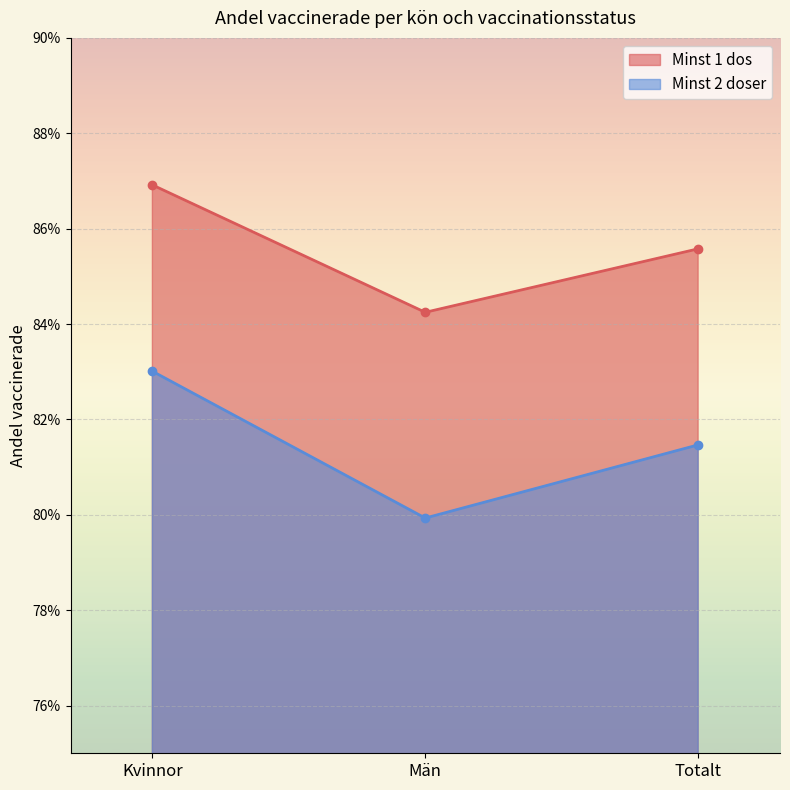

Is it true that Minst 2 doser equals 1.2 at Totalt?

False